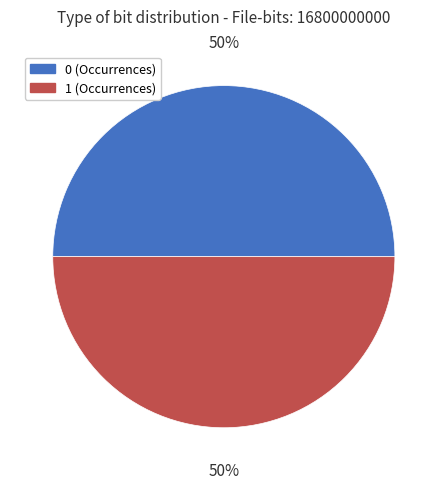

Is the sum of 0 (Occurrences) and 1 (Occurrences) greater than half?

Yes